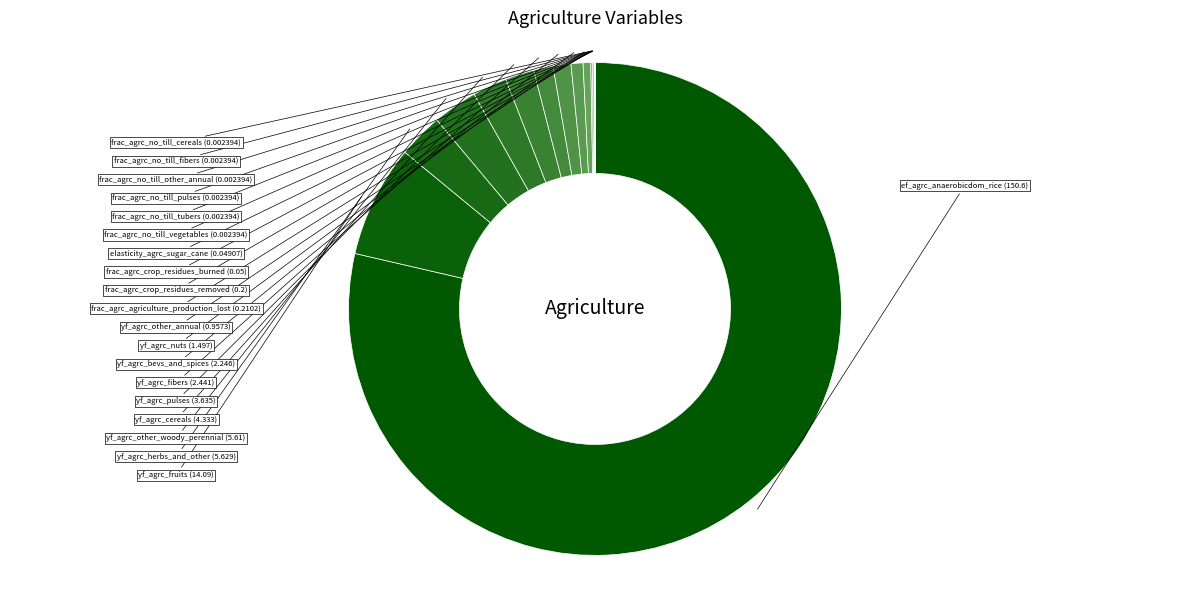

To the nearest percent, what is the average slice percentage?

5%